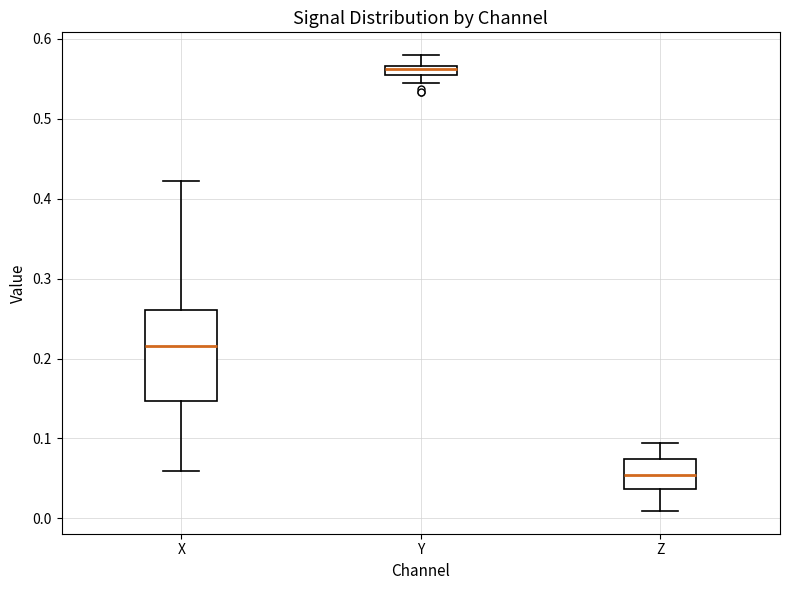

Which box has the lowest median line?

Z